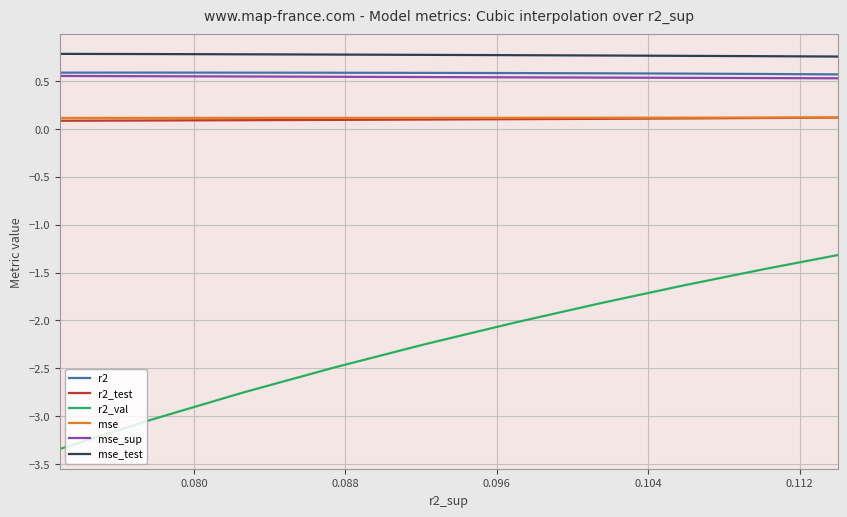

Which series changed the most between 0.088 and 0.096?

r2_val